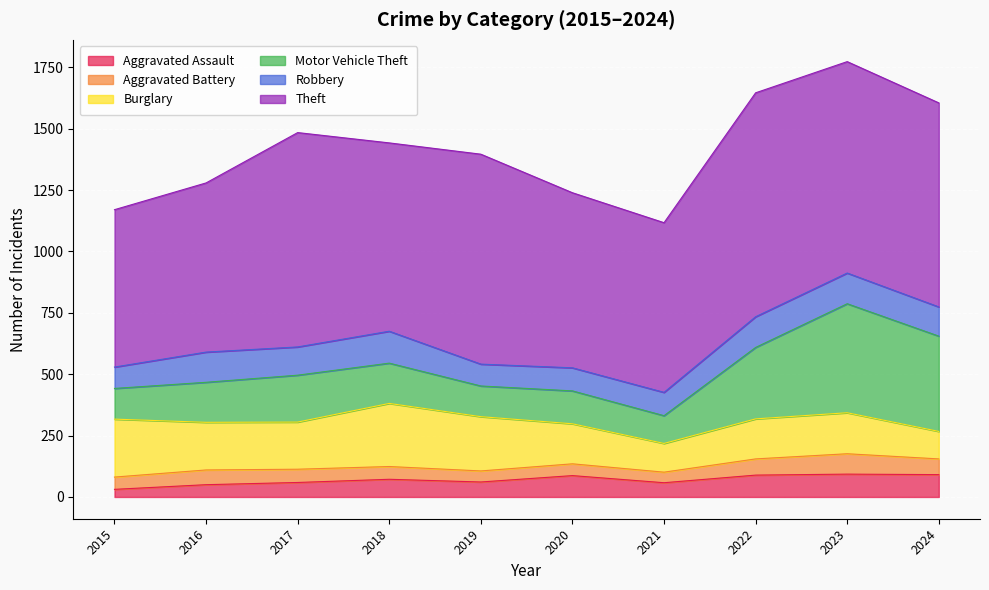

Which series changed the most between 2019 and 2022?

Motor Vehicle Theft